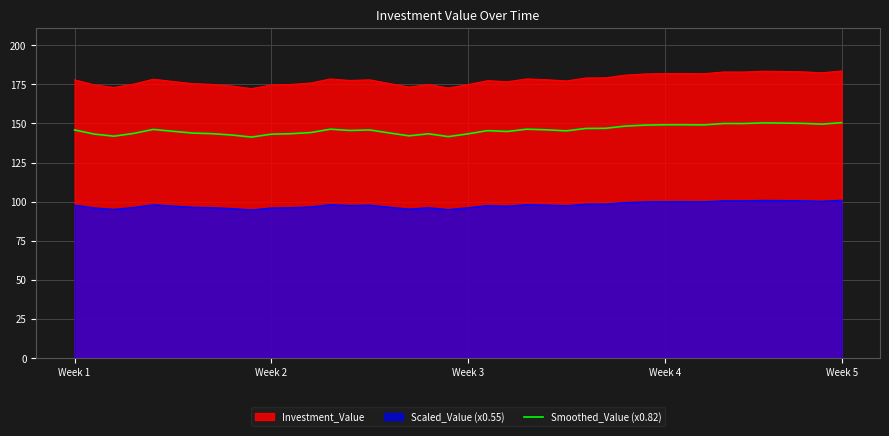

Count the number of data series in this chart.

3